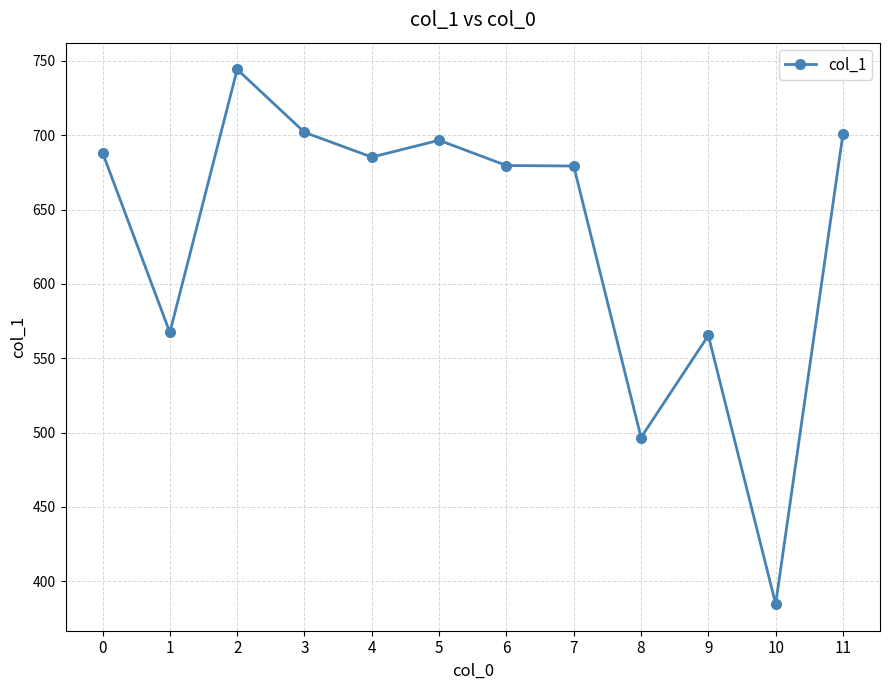

The chart shows a value of 565.3 at 9. True or false?

True